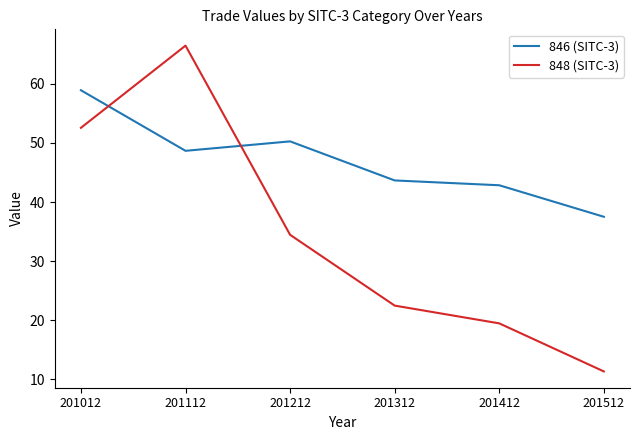

Reading left to right, extract all data points from this chart.

846 (SITC-3): 201012=58.9	201112=48.7	201212=50.3	201312=43.7	201412=42.8	201512=37.5
848 (SITC-3): 201012=52.6	201112=66.5	201212=34.5	201312=22.5	201412=19.5	201512=11.3